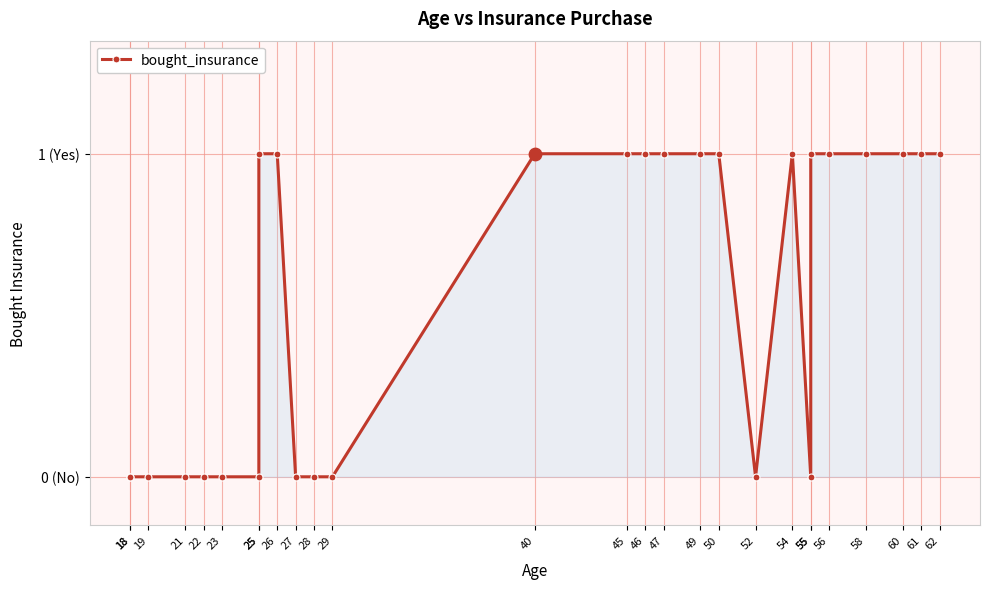

Which has a higher value, 18 or 22?

18